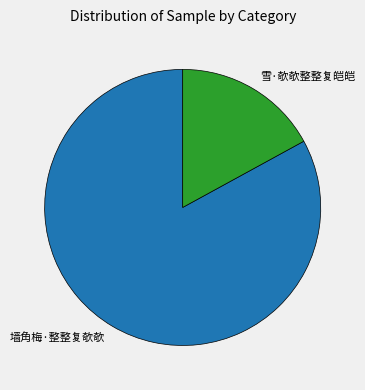

Which category has the smallest portion of the pie?

雪·欹欹整整复皑皑